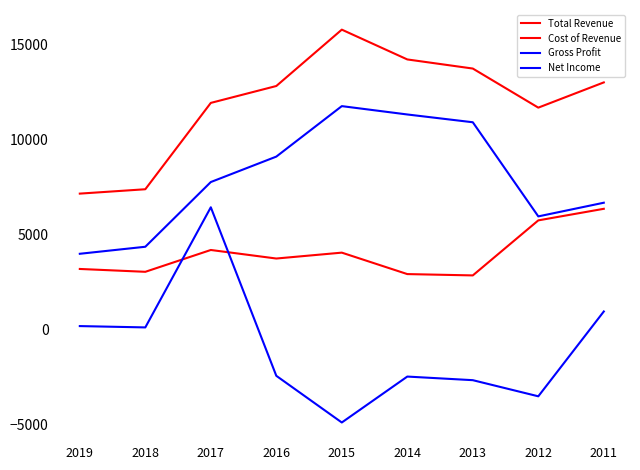

Read the Total Revenue value at 2012, to the nearest 100.

11700